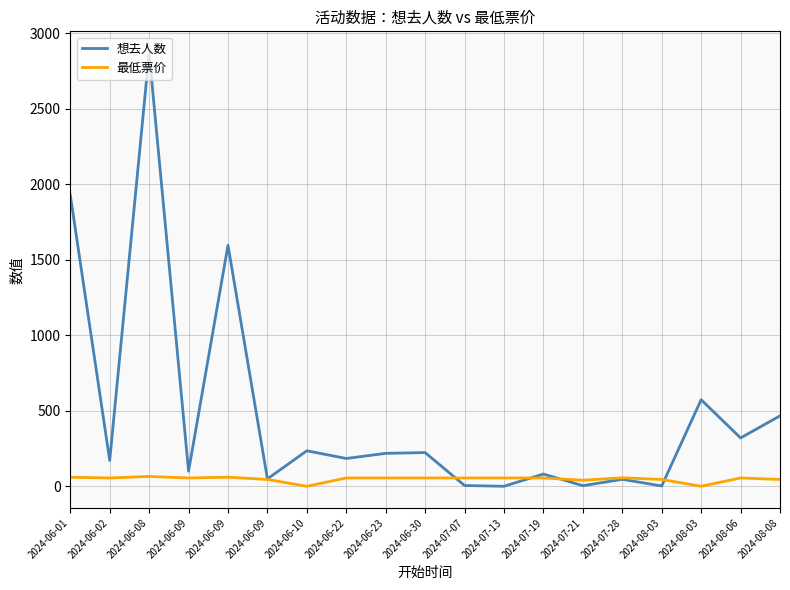

Is this an area chart (filled region under the line)?

No